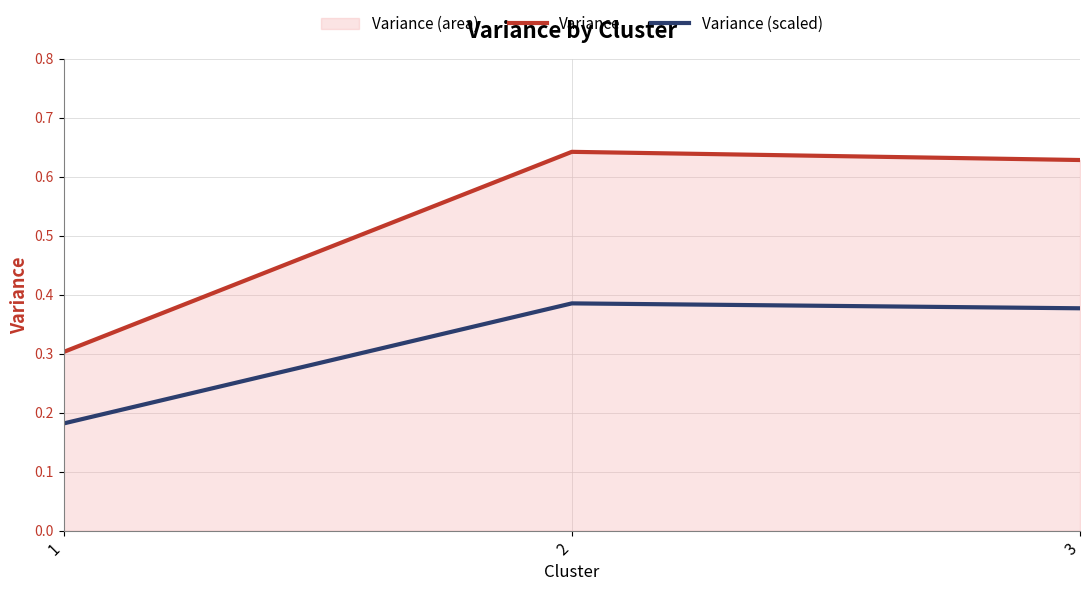

Which series has the largest total across all categories?

Variance